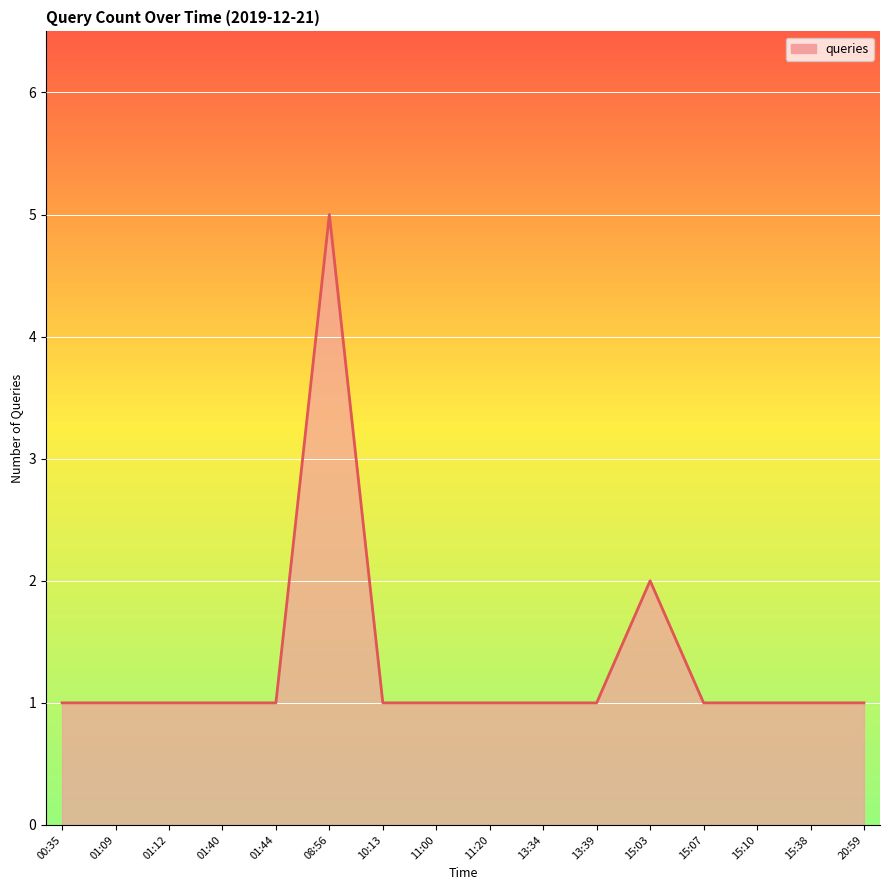

Reading left to right, transcribe all the data shown in this chart.

00:35=1	01:09=1	01:12=1	01:40=1	01:44=1	08:56=5	10:13=1	11:00=1	11:20=1	13:34=1	13:39=1	15:03=2	15:07=1	15:10=1	15:38=1	20:59=1